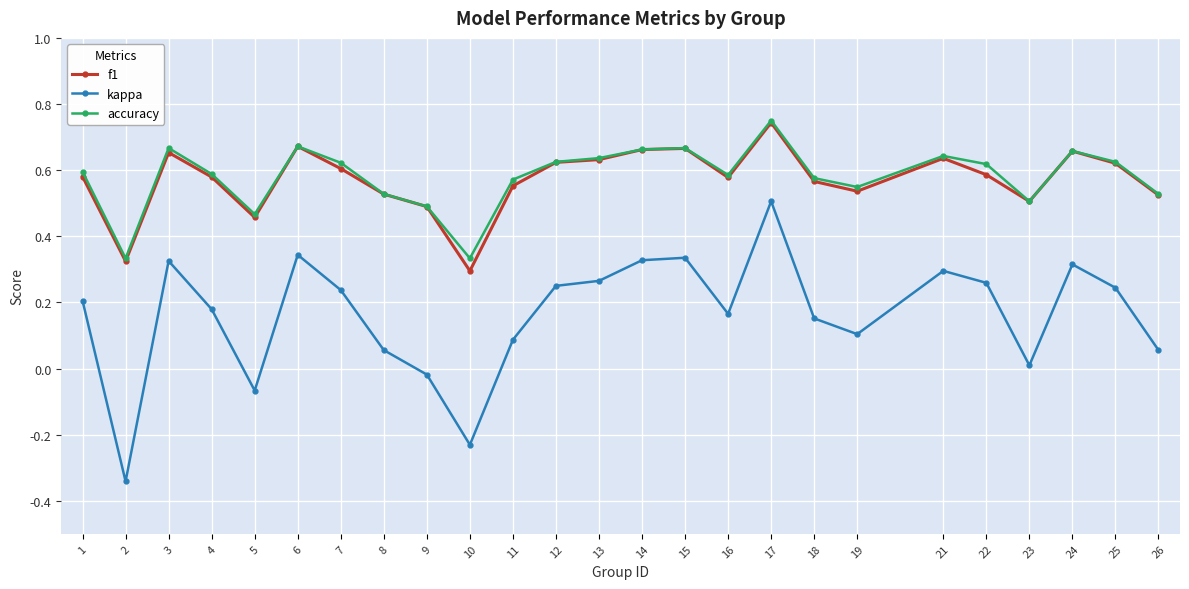

The accuracy series shows 0.1 at 19. True or false?

False